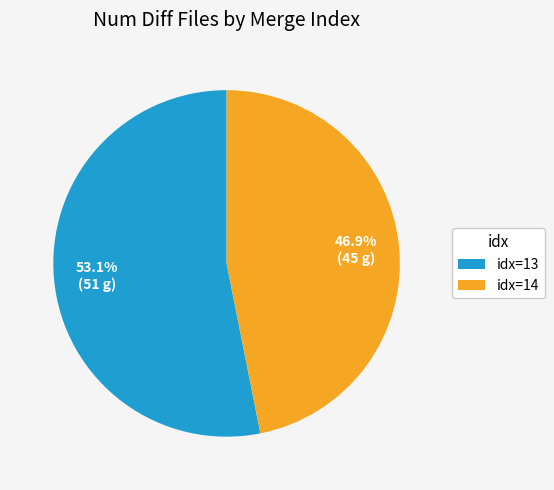

Rank the categories by value from lowest to highest.

idx=14, idx=13